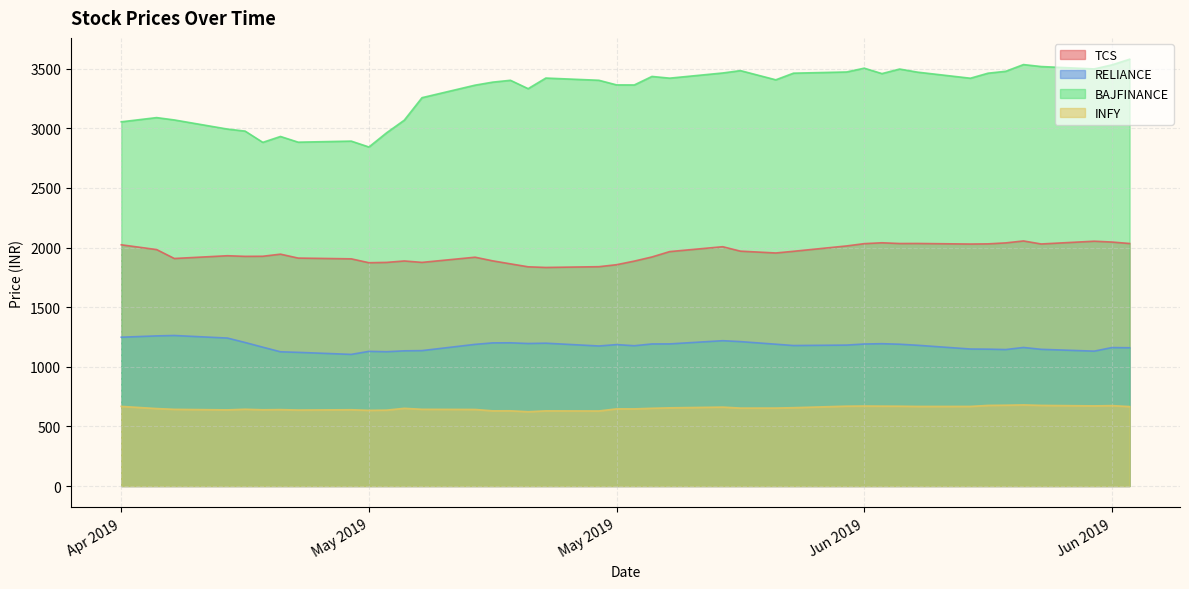

Which series has the largest total across all categories?

BAJFINANCE